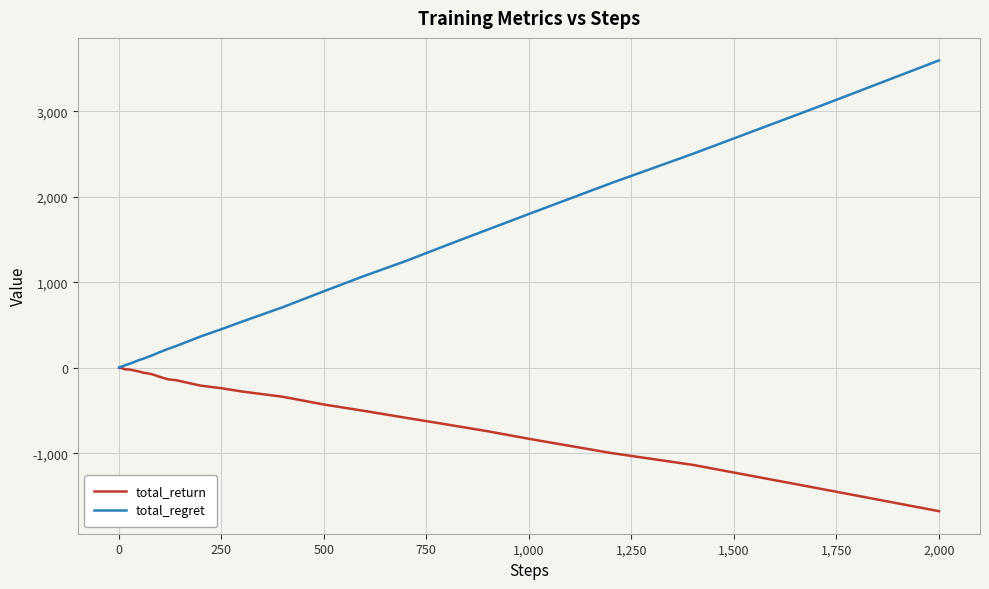

What is the difference between the maximum and minimum values in the total_regret series?

3592.0